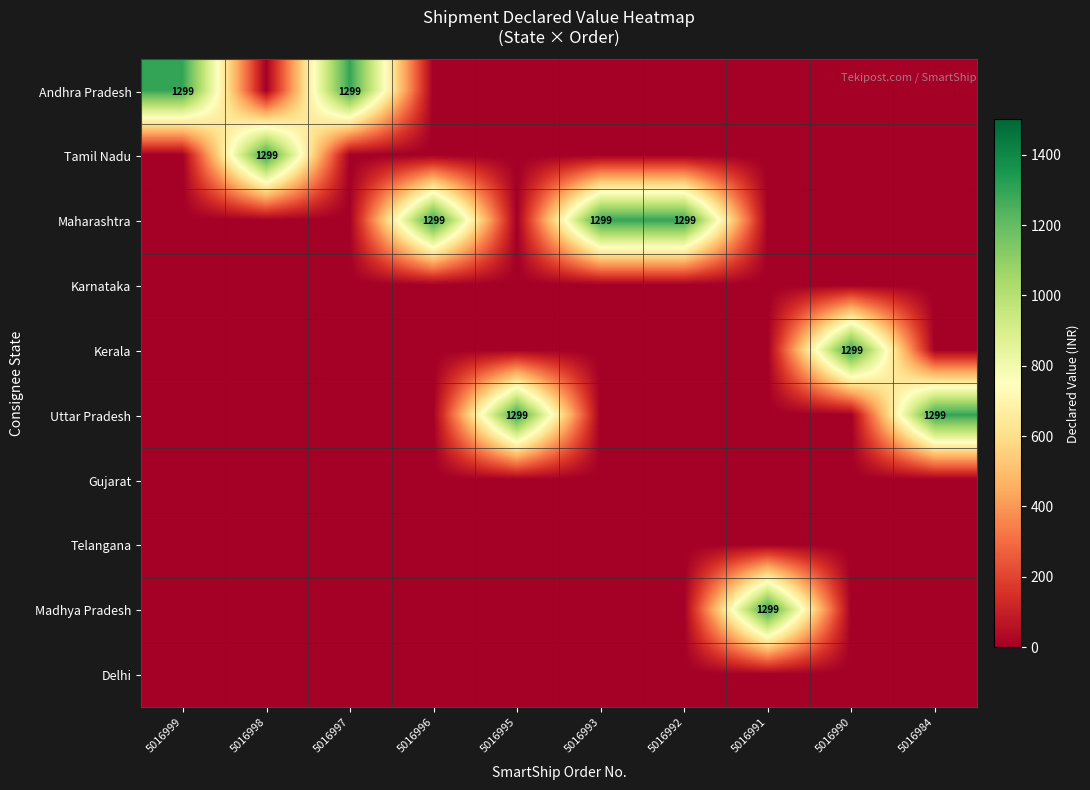

The Maharashtra series shows 1299 at 5016992. True or false?

True